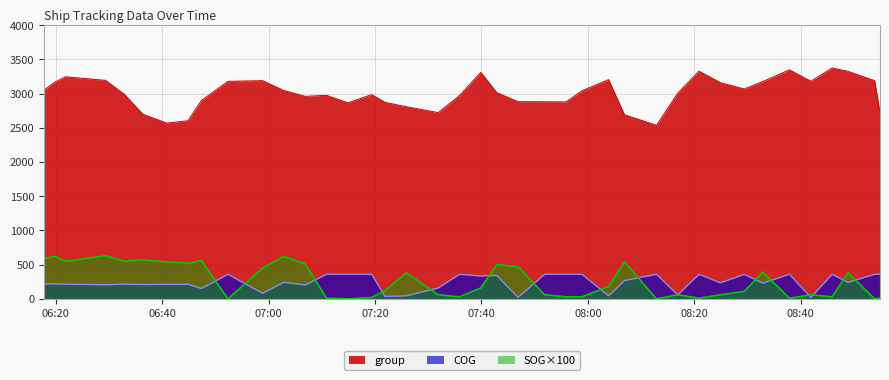

Reading right to left, transcribe all the data shown in this chart.

SOG: 2024-04-16 08:54:55=10.0	2024-04-16 08:53:55=0.0	2024-04-16 08:48:55=380.0	2024-04-16 08:45:55=30.0	2024-04-16 08:41:55=60.0	2024-04-16 08:37:54=10.0	2024-04-16 08:32:54=390.0	2024-04-16 08:29:24=110.0	2024-04-16 08:24:54=60.0	2024-04-16 08:20:54=10.0	2024-04-16 08:16:54=60.0	2024-04-16 08:12:54=0.0	2024-04-16 08:06:54=540.0	2024-04-16 08:03:54=180.0	2024-04-16 07:58:54=30.0	2024-04-16 07:55:53=30.0	2024-04-16 07:51:53=60.0	2024-04-16 07:46:53=470.0	2024-04-16 07:42:53=500.0	2024-04-16 07:39:53=160.0	2024-04-16 07:35:53=30.0	2024-04-16 07:31:53=60.0	2024-04-16 07:25:53=380.0	2024-04-16 07:21:53=120.0	2024-04-16 07:19:23=20.0	2024-04-16 07:14:53=0.0	2024-04-16 07:10:53=10.0	2024-04-16 07:06:53=510.0	2024-04-16 07:02:52=620.0	2024-04-16 06:58:52=450.0	2024-04-16 06:52:22=0.0	2024-04-16 06:47:22=560.0	2024-04-16 06:44:52=520.0	2024-04-16 06:40:52=540.0	2024-04-16 06:36:22=570.0	2024-04-16 06:32:52=550.0	2024-04-16 06:29:21=630.0	2024-04-16 06:21:51=550.0	2024-04-16 06:19:51=620.0	2024-04-16 06:17:51=590.0
COG: 2024-04-16 08:54:55=360.0	2024-04-16 08:53:55=360.0	2024-04-16 08:48:55=241.9	2024-04-16 08:45:55=360.0	2024-04-16 08:41:55=21.6	2024-04-16 08:37:54=360.0	2024-04-16 08:32:54=230.3	2024-04-16 08:29:24=358.1	2024-04-16 08:24:54=235.2	2024-04-16 08:20:54=360.0	2024-04-16 08:16:54=59.2	2024-04-16 08:12:54=360.0	2024-04-16 08:06:54=269.0	2024-04-16 08:03:54=45.3	2024-04-16 07:58:54=360.0	2024-04-16 07:55:53=360.0	2024-04-16 07:51:53=360.0	2024-04-16 07:46:53=22.1	2024-04-16 07:42:53=342.9	2024-04-16 07:39:53=334.3	2024-04-16 07:35:53=360.0	2024-04-16 07:31:53=159.1	2024-04-16 07:25:53=45.1	2024-04-16 07:21:53=36.1	2024-04-16 07:19:23=360.0	2024-04-16 07:14:53=360.0	2024-04-16 07:10:53=360.0	2024-04-16 07:06:53=203.8	2024-04-16 07:02:52=243.9	2024-04-16 06:58:52=82.7	2024-04-16 06:52:22=360.0	2024-04-16 06:47:22=152.2	2024-04-16 06:44:52=213.8	2024-04-16 06:40:52=213.0	2024-04-16 06:36:22=210.0	2024-04-16 06:32:52=215.7	2024-04-16 06:29:21=206.9	2024-04-16 06:21:51=215.2	2024-04-16 06:19:51=221.9	2024-04-16 06:17:51=216.9
group: 2024-04-16 08:54:55=2721.0	2024-04-16 08:53:55=3189.0	2024-04-16 08:48:55=3325.0	2024-04-16 08:45:55=3374.0	2024-04-16 08:41:55=3180.0	2024-04-16 08:37:54=3348.0	2024-04-16 08:32:54=3177.0	2024-04-16 08:29:24=3067.0	2024-04-16 08:24:54=3160.0	2024-04-16 08:20:54=3328.0	2024-04-16 08:16:54=3006.0	2024-04-16 08:12:54=2537.0	2024-04-16 08:06:54=2691.0	2024-04-16 08:03:54=3204.0	2024-04-16 07:58:54=3041.0	2024-04-16 07:55:53=2878.0	2024-04-16 07:51:53=2881.0	2024-04-16 07:46:53=2882.0	2024-04-16 07:42:53=3014.0	2024-04-16 07:39:53=3311.0	2024-04-16 07:35:53=2972.0	2024-04-16 07:31:53=2722.0	2024-04-16 07:25:53=2808.0	2024-04-16 07:21:53=2872.0	2024-04-16 07:19:23=2985.0	2024-04-16 07:14:53=2865.0	2024-04-16 07:10:53=2975.0	2024-04-16 07:06:53=2959.0	2024-04-16 07:02:52=3045.0	2024-04-16 06:58:52=3189.0	2024-04-16 06:52:22=3179.0	2024-04-16 06:47:22=2899.0	2024-04-16 06:44:52=2604.0	2024-04-16 06:40:52=2569.0	2024-04-16 06:36:22=2698.0	2024-04-16 06:32:52=2991.0	2024-04-16 06:29:21=3193.0	2024-04-16 06:21:51=3246.0	2024-04-16 06:19:51=3168.0	2024-04-16 06:17:51=3055.0